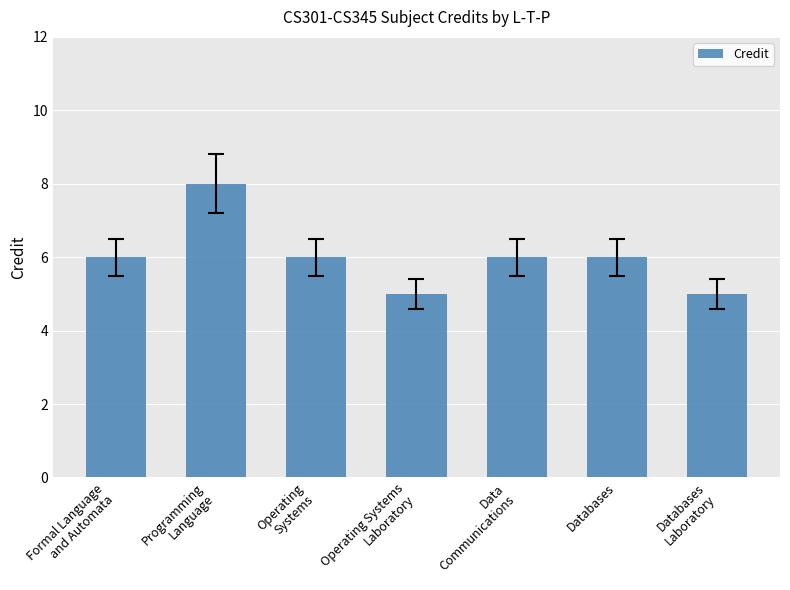

Which label corresponds to the largest value in the chart?

Programming
Language